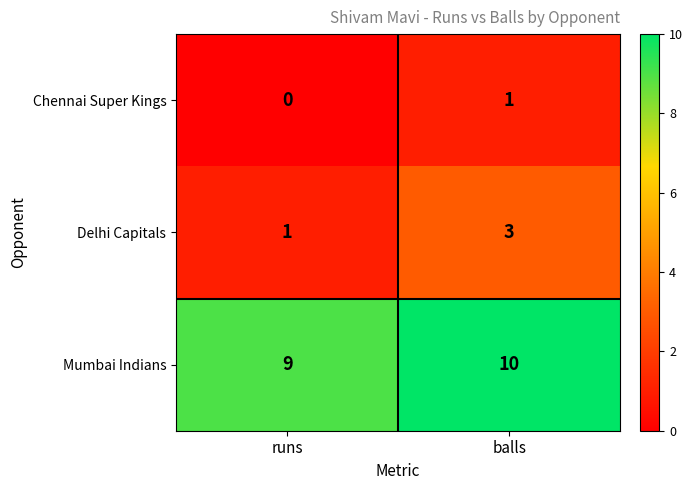

How many data points in Mumbai Indians are less than 10?

1